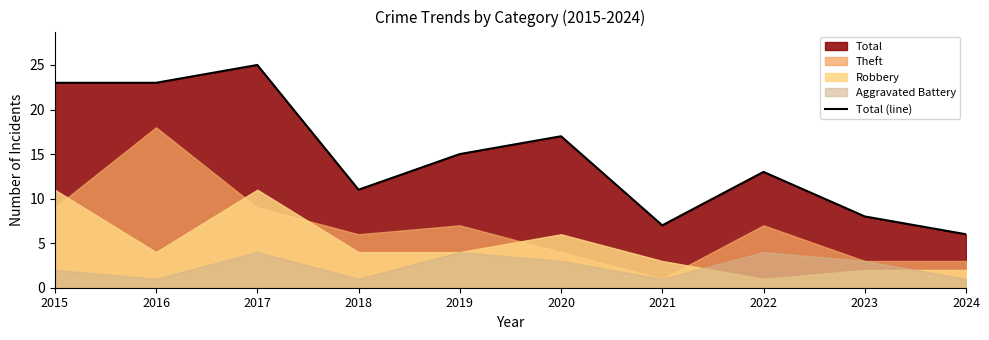

At which label does Total (line) reach its peak?

2017